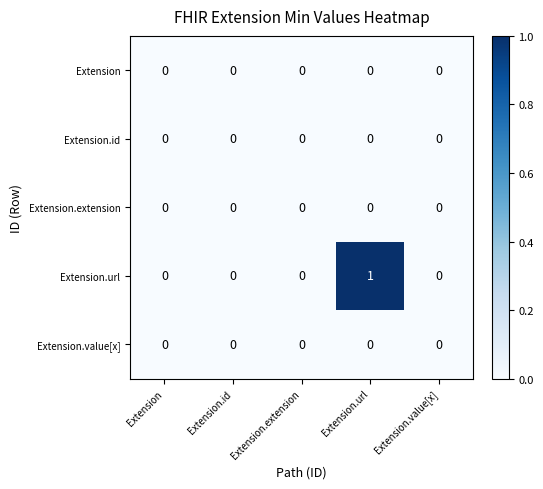

Reading left to right, what are all the values shown in this chart?

Extension: Extension=0	Extension.id=0	Extension.extension=0	Extension.url=0	Extension.value[x]=0
Extension.id: Extension=0	Extension.id=0	Extension.extension=0	Extension.url=0	Extension.value[x]=0
Extension.extension: Extension=0	Extension.id=0	Extension.extension=0	Extension.url=0	Extension.value[x]=0
Extension.url: Extension=0	Extension.id=0	Extension.extension=0	Extension.url=1	Extension.value[x]=0
Extension.value[x]: Extension=0	Extension.id=0	Extension.extension=0	Extension.url=0	Extension.value[x]=0